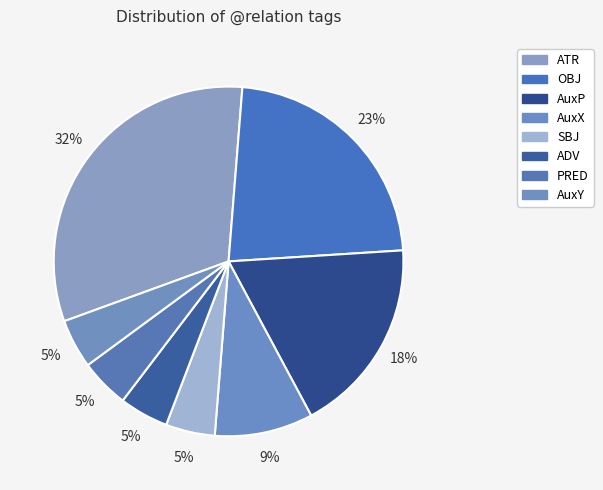

Count the number of slices in the pie.

8